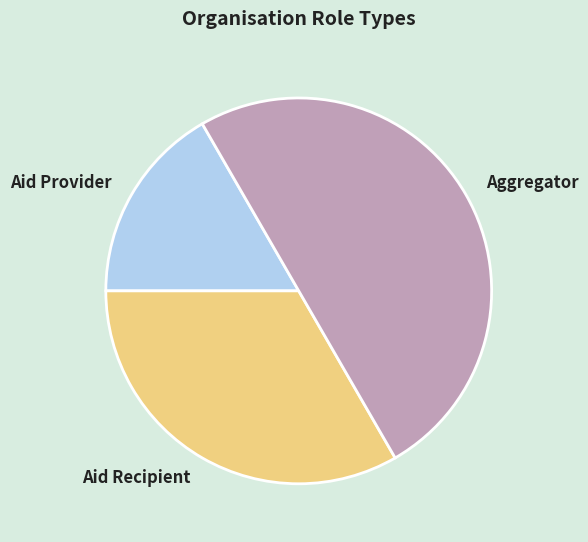

Which has a higher value, Aid Recipient or Aid Provider?

Aid Recipient